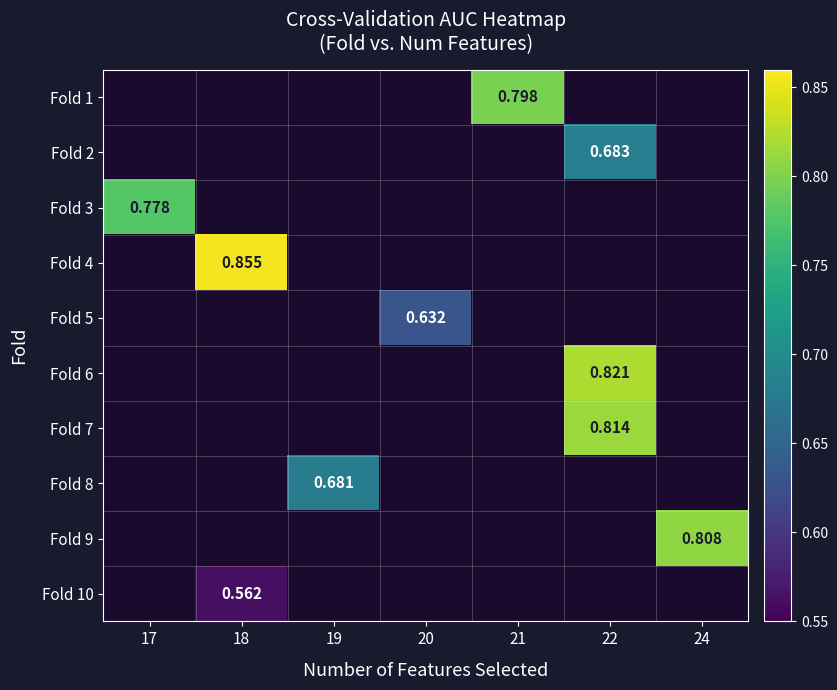

List the labels in order of Fold 2 value, smallest first.

17, 18, 19, 20, 21, 22, 24